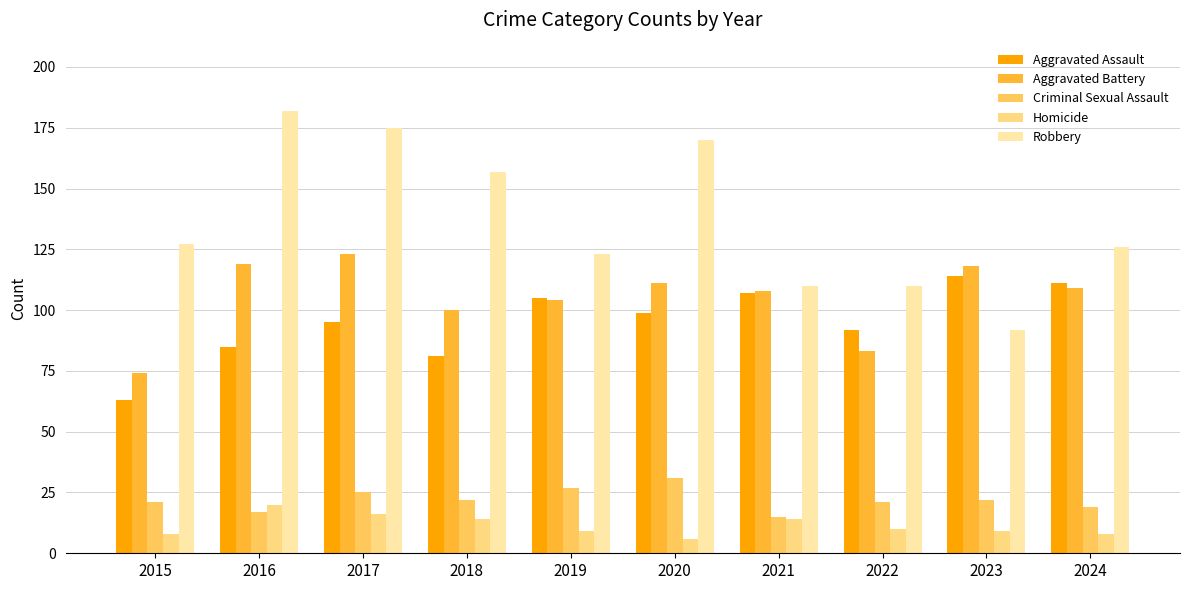

What value does the Criminal Sexual Assault series have at 2022?

21